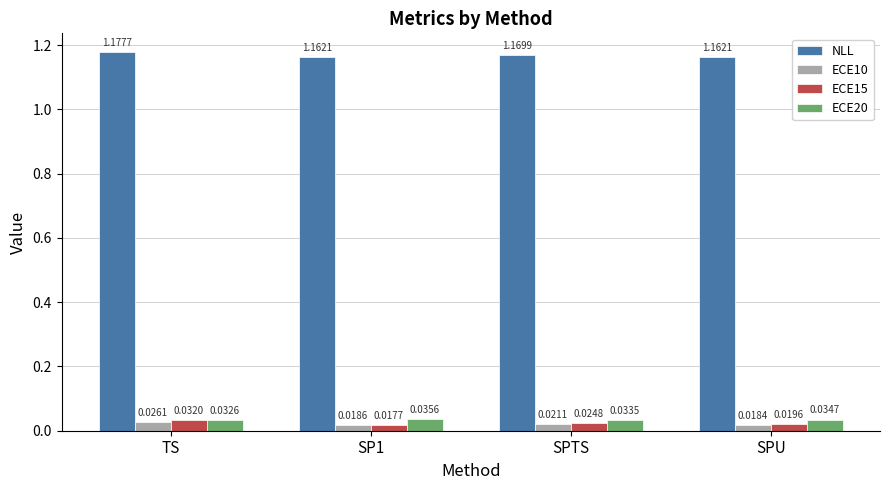

Which label corresponds to the largest value in the chart?

TS